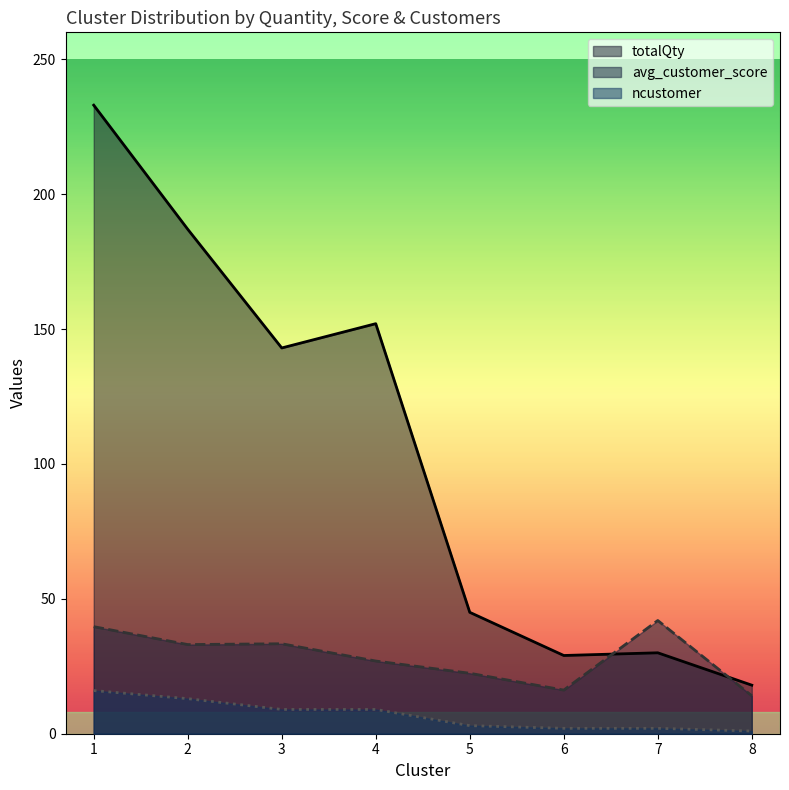

What is the average value of the totalQty series?

104.6